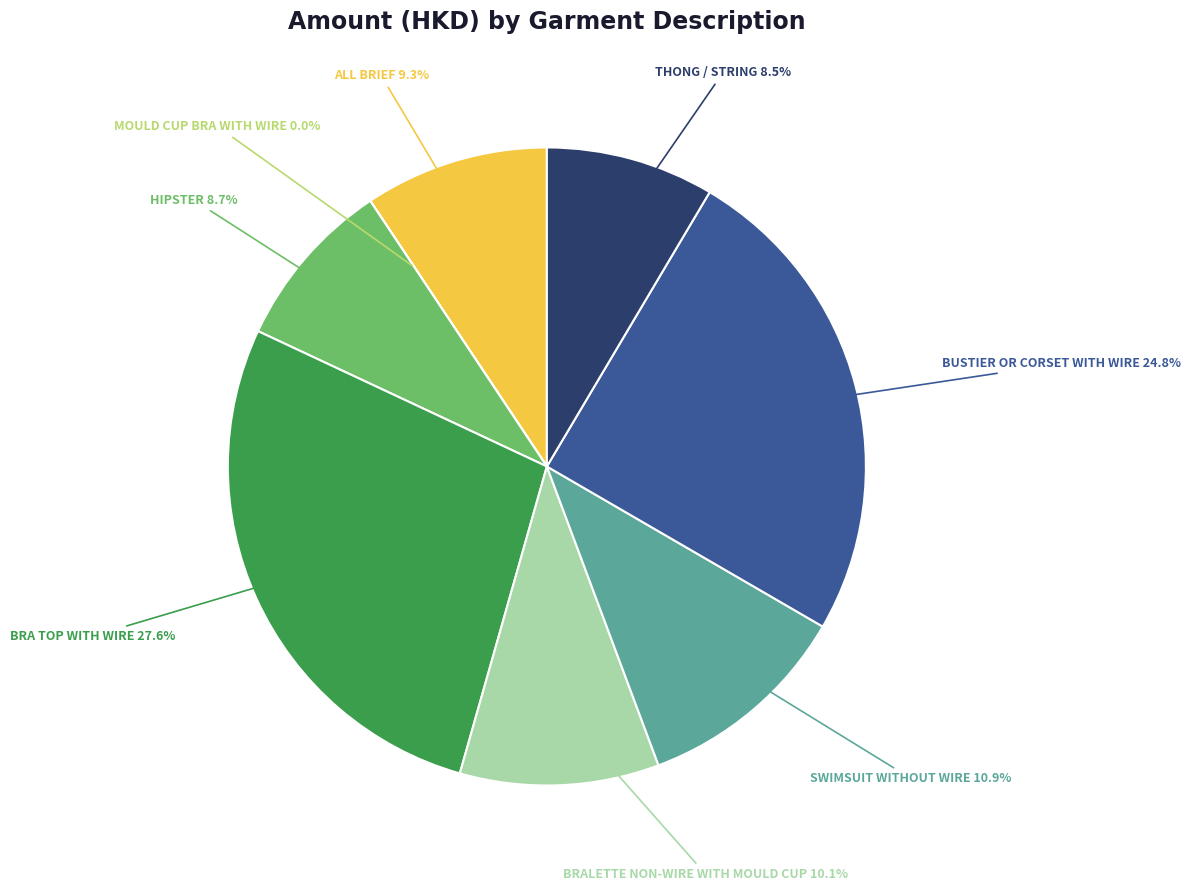

Between BRALETTE NON-WIRE WITH MOULD CUP and HIPSTER, which is larger?

BRALETTE NON-WIRE WITH MOULD CUP